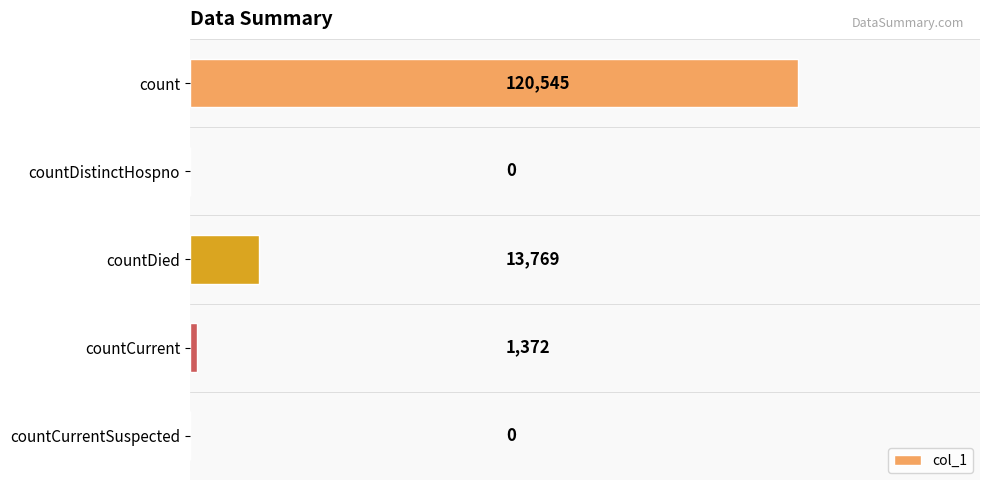

What is the average value?

27137